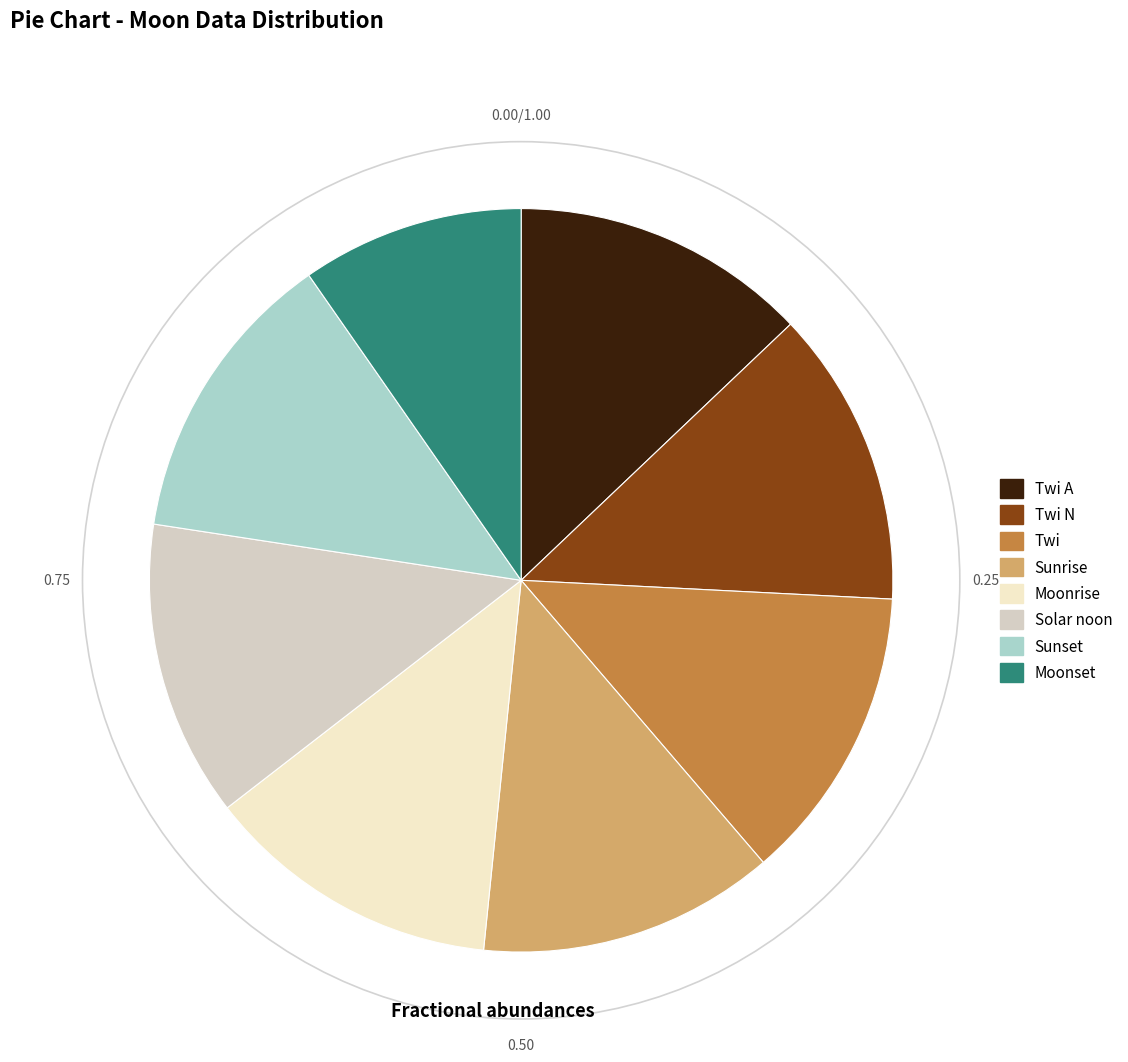

Is there a majority slice in this chart?

No